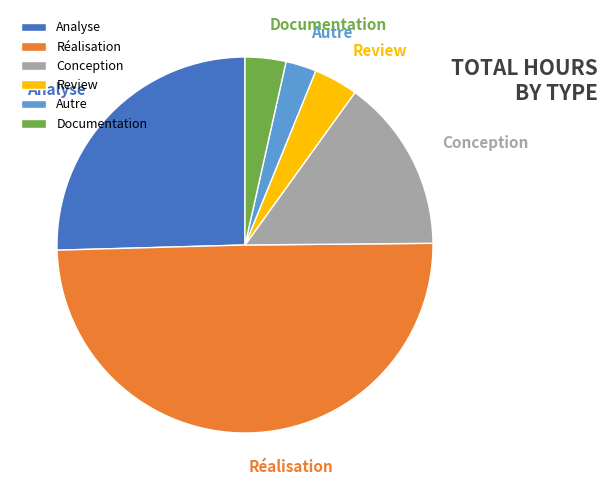

The Review slice represents 14% of the pie. True or false?

False